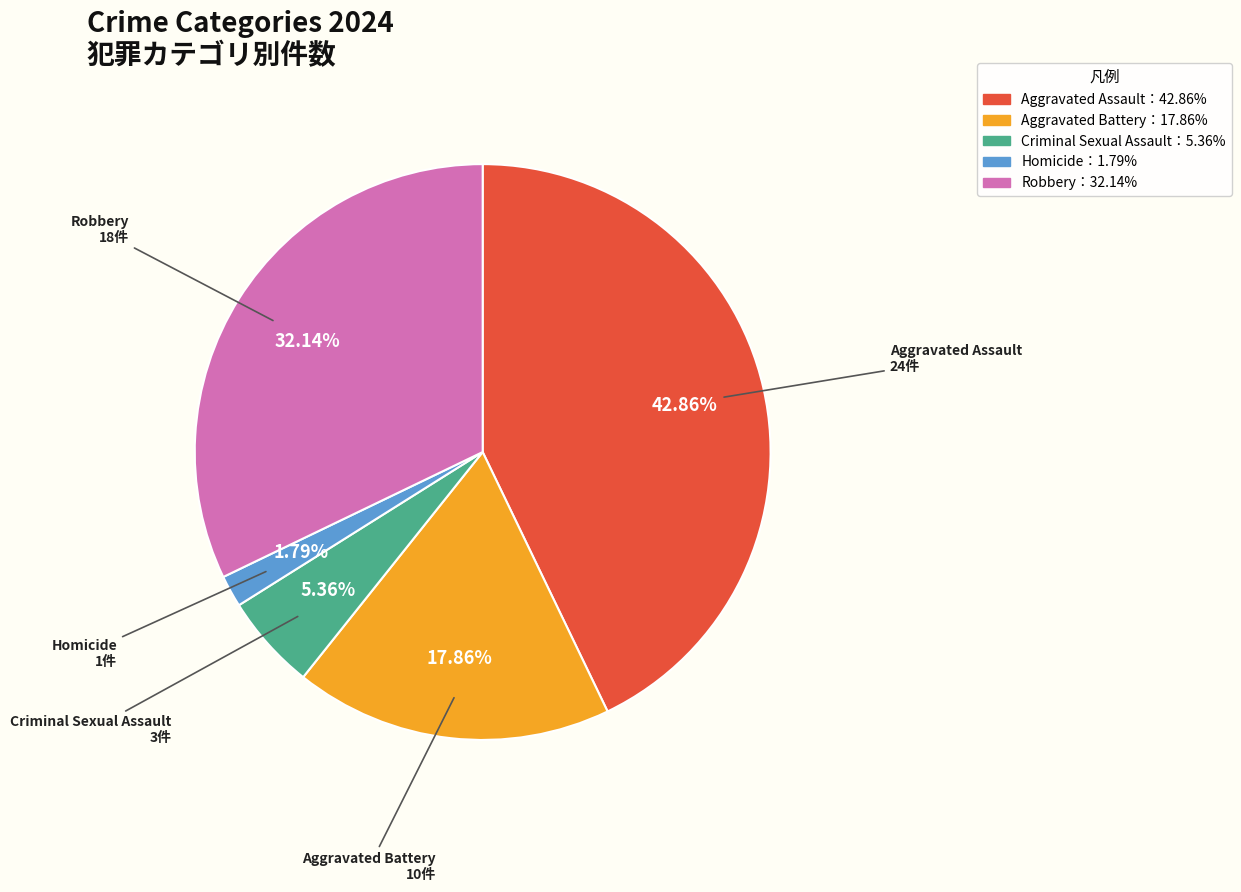

Which has a higher value, Robbery or Aggravated Battery?

Robbery